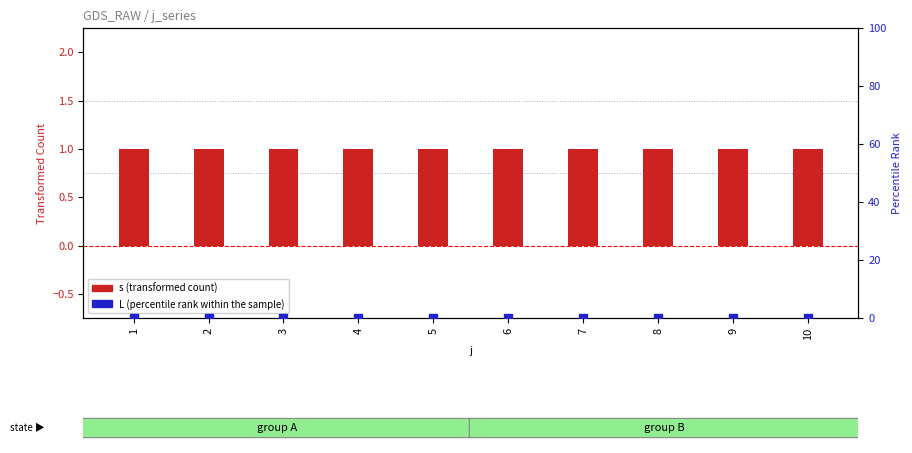

Is the value of L (percentile rank within the sample) at 4 greater than the value of s (transformed count) at 7?

No